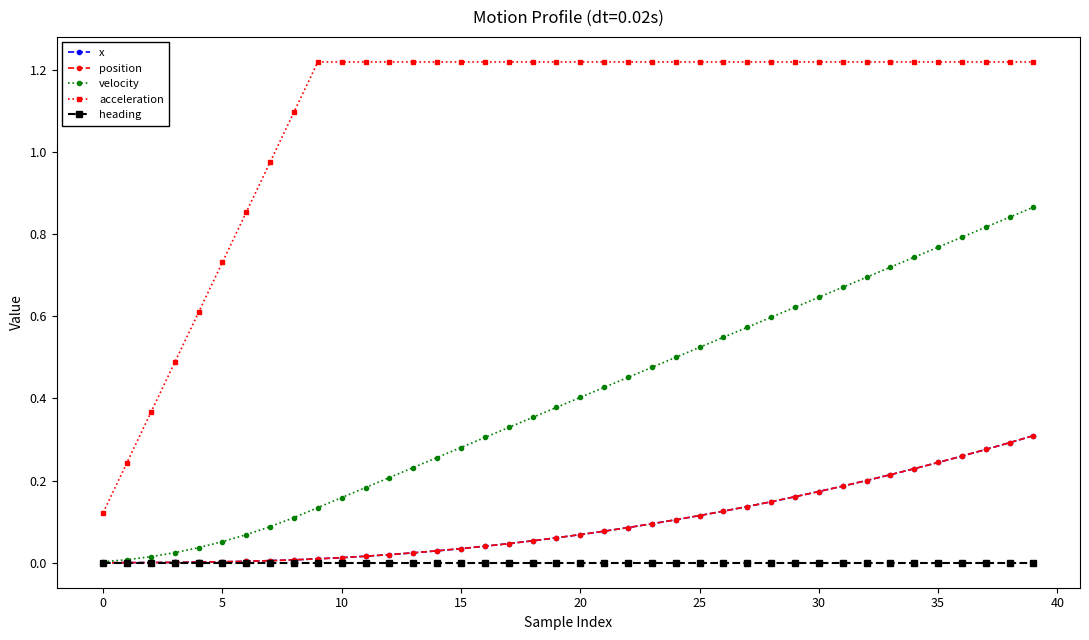

True or false: acceleration and velocity cross at least once.

False